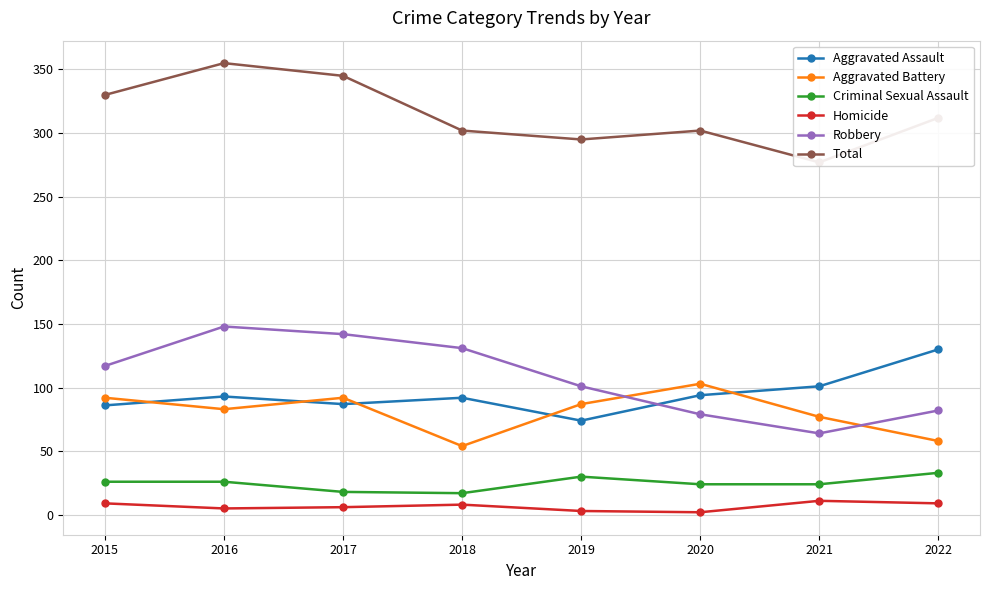

Reading left to right, list all the values displayed in this chart.

Aggravated Assault: 86	93	87	92	74	94	101	130
Aggravated Battery: 92	83	92	54	87	103	77	58
Criminal Sexual Assault: 26	26	18	17	30	24	24	33
Homicide: 9	5	6	8	3	2	11	9
Robbery: 117	148	142	131	101	79	64	82
Total: 330	355	345	302	295	302	277	312